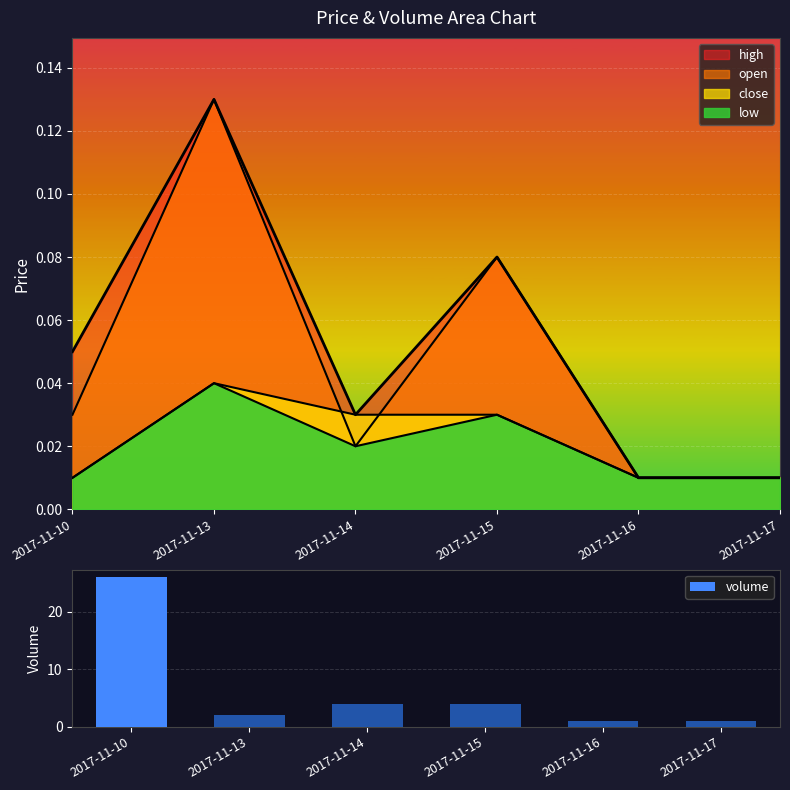

What is the difference between the second highest and minimum values?

3